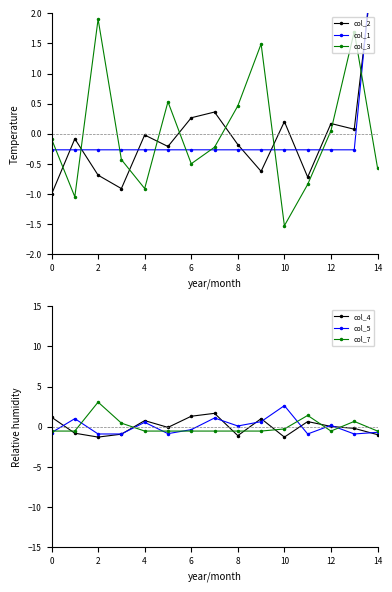

Which series has the largest range (max minus min)?

col_2